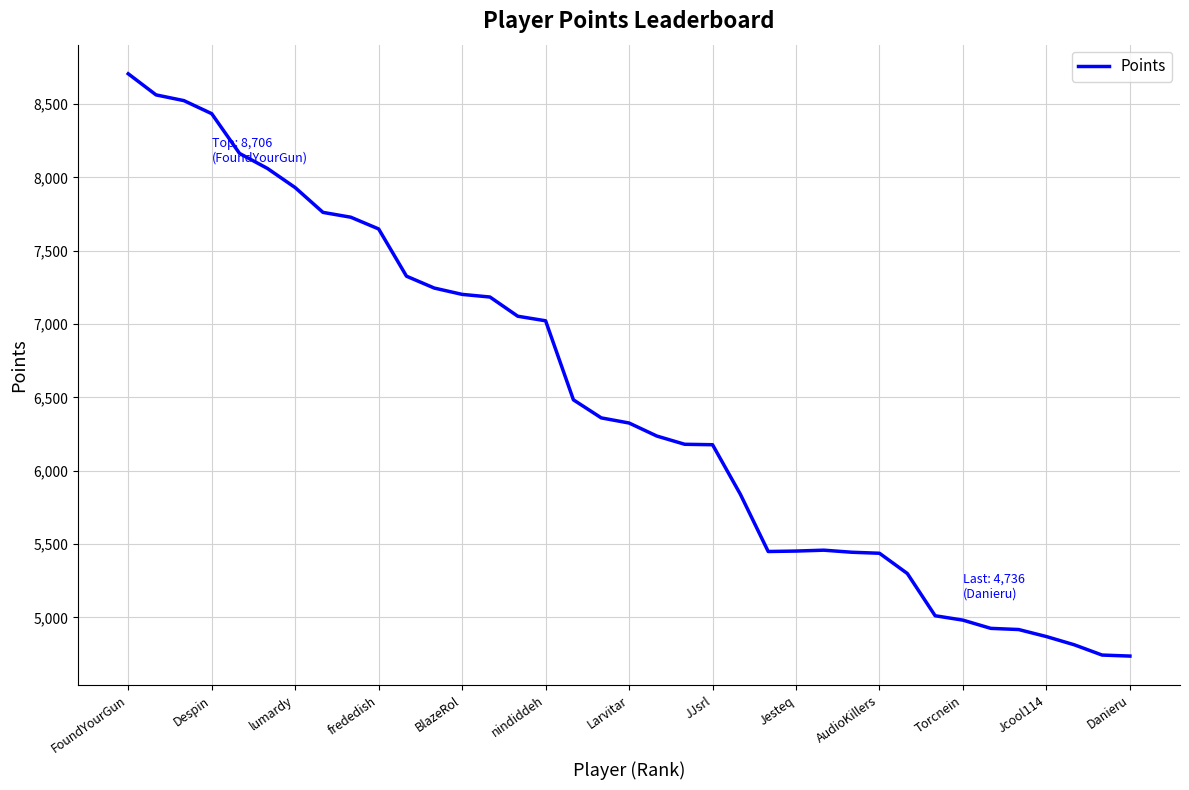

What is the maximum value shown in the chart?

8706